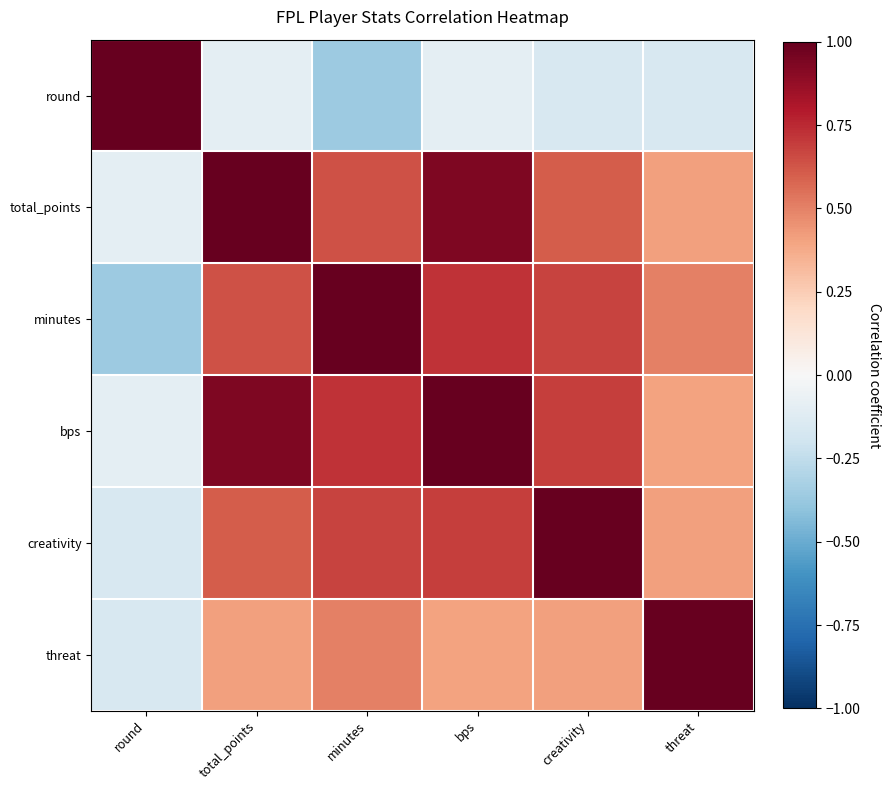

Reading right to left, transcribe all the data shown in this chart.

round: threat=-0.2	creativity=-0.2	bps=-0.1	minutes=-0.4	total_points=-0.1	round=1.0
total_points: threat=0.4	creativity=0.6	bps=0.9	minutes=0.6	total_points=1.0	round=-0.1
minutes: threat=0.5	creativity=0.7	bps=0.7	minutes=1.0	total_points=0.6	round=-0.4
bps: threat=0.4	creativity=0.7	bps=1.0	minutes=0.7	total_points=0.9	round=-0.1
creativity: threat=0.4	creativity=1.0	bps=0.7	minutes=0.7	total_points=0.6	round=-0.2
threat: threat=1.0	creativity=0.4	bps=0.4	minutes=0.5	total_points=0.4	round=-0.2